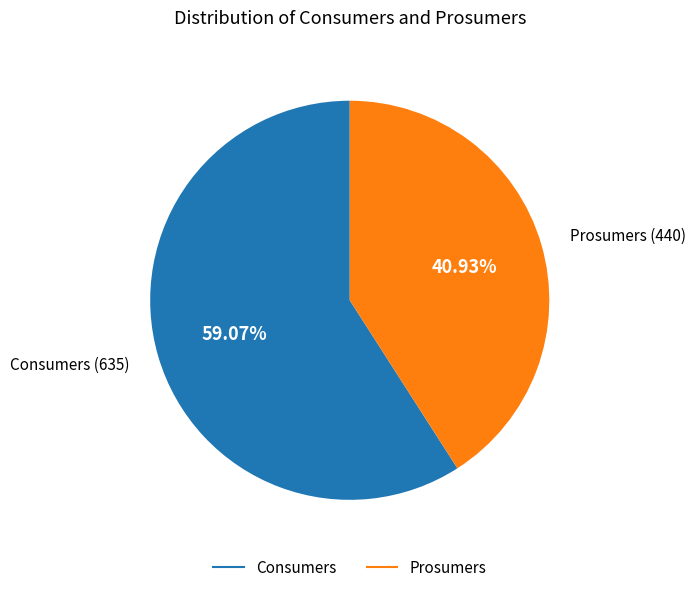

Is there a majority slice in this chart?

Yes